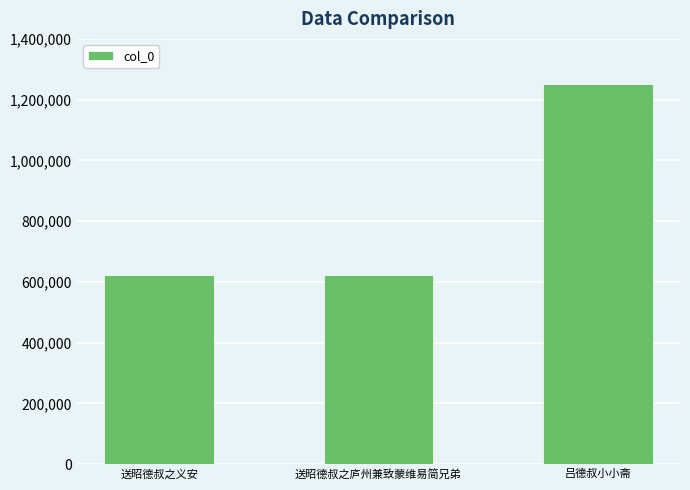

How many categories are shown in the chart?

3